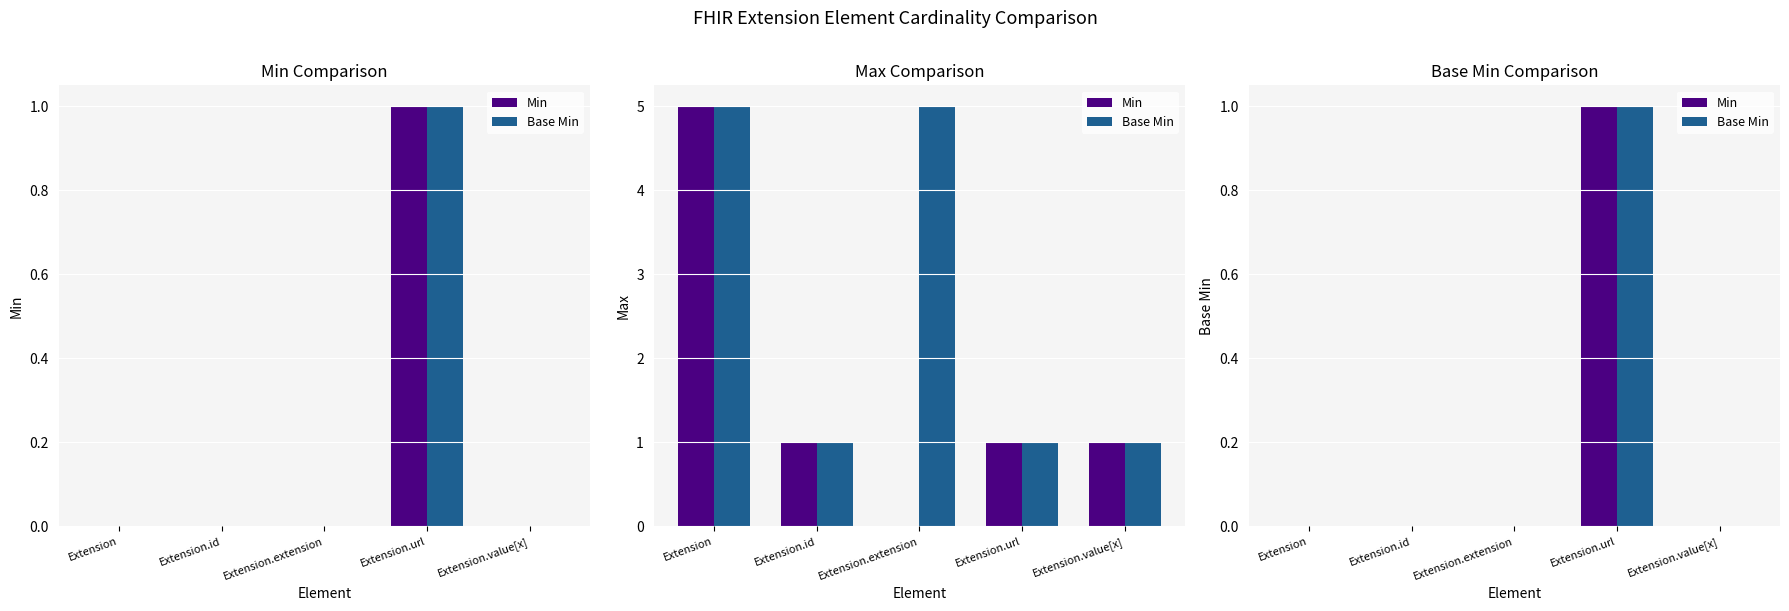

What is the difference between the maximum and minimum values in the Min series?

1